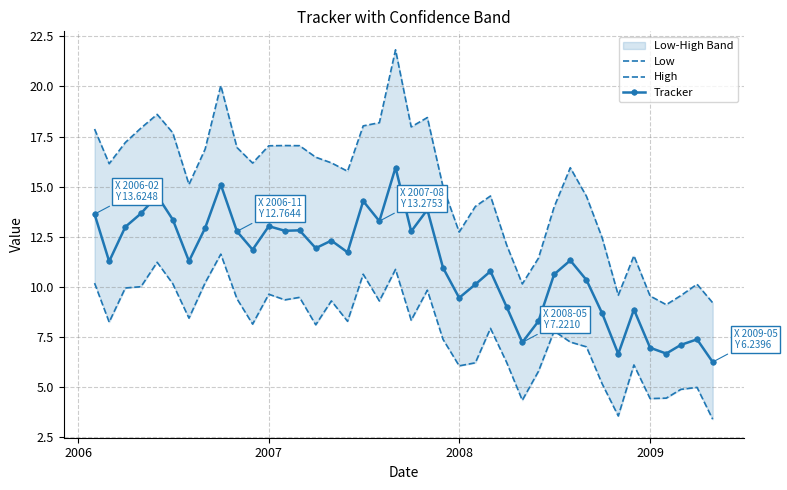

What is the difference between the maximum and second lowest values in the Low series?

8.1